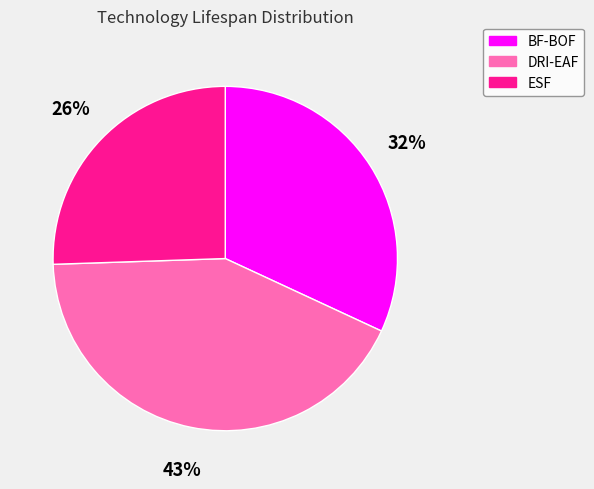

Is ESF the majority of the pie?

No